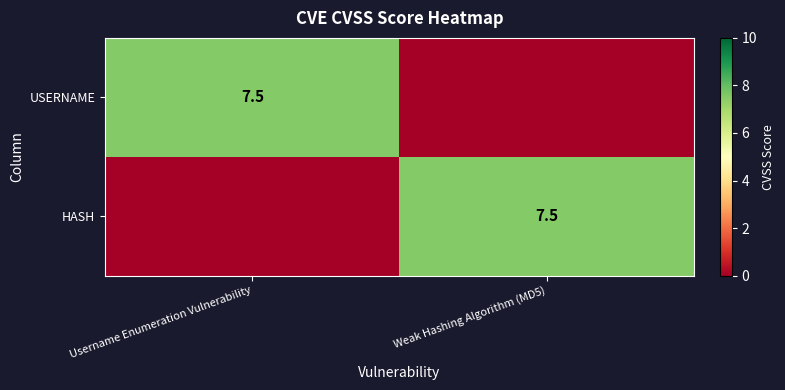

Is it true that USERNAME equals 7.5 at Username Enumeration Vulnerability?

True